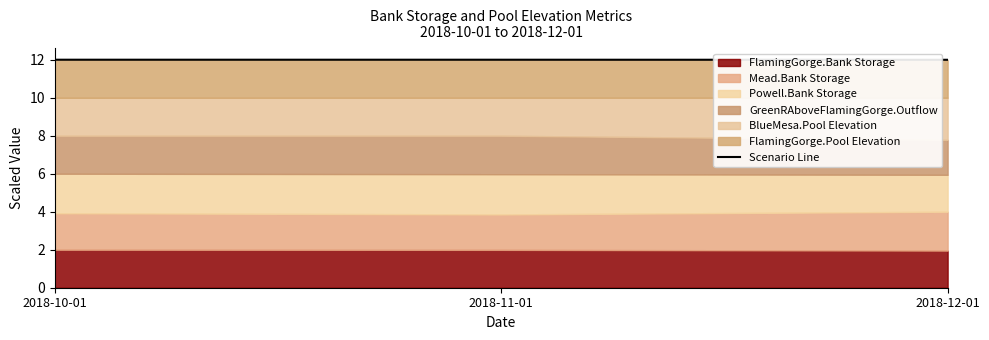

At which label is the value closest to 11?

2018-12-01